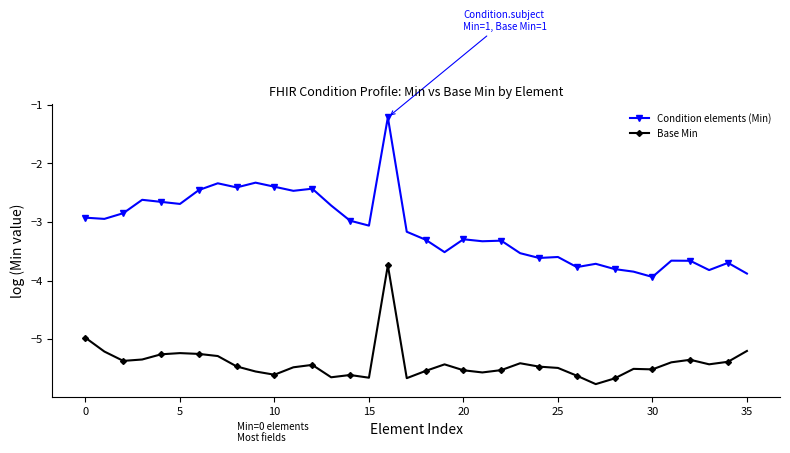

How many values in the Base Min series are below -5?

34